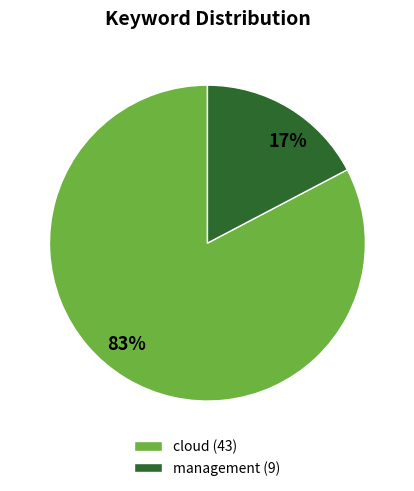

Is it true that cloud is 83% of the pie?

True